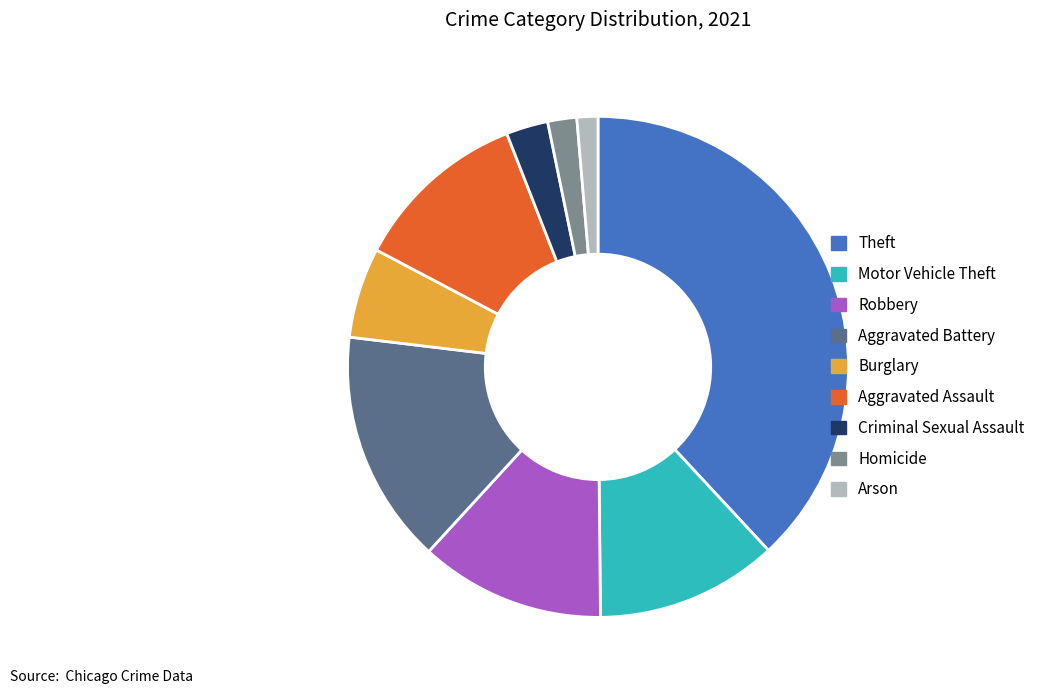

Approximately how many times larger is the value at Robbery compared to Criminal Sexual Assault?

4.4